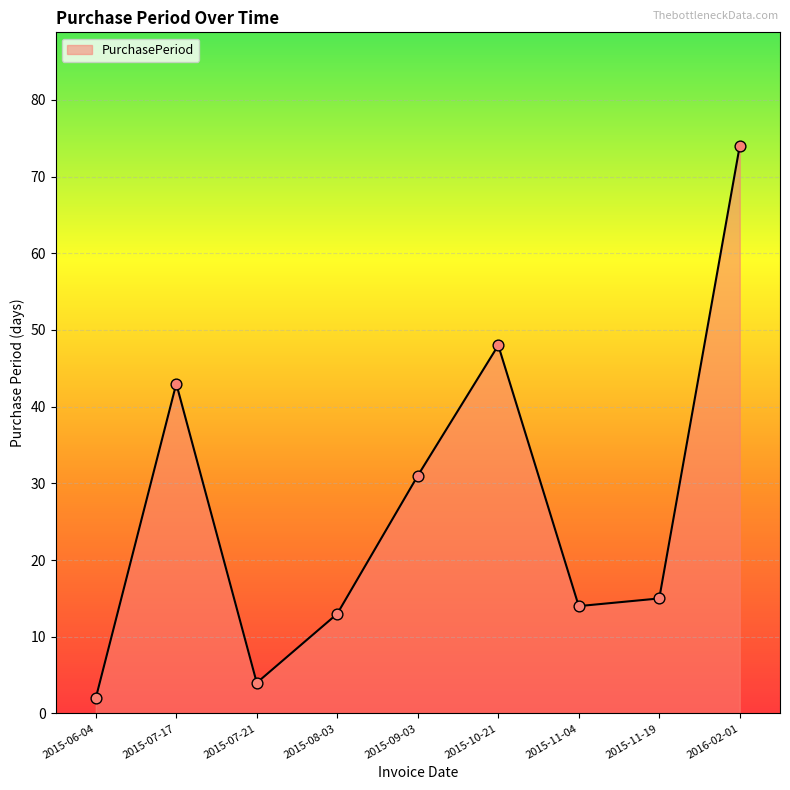

Between 2015-11-19 and 2015-06-04, which is larger?

2015-11-19